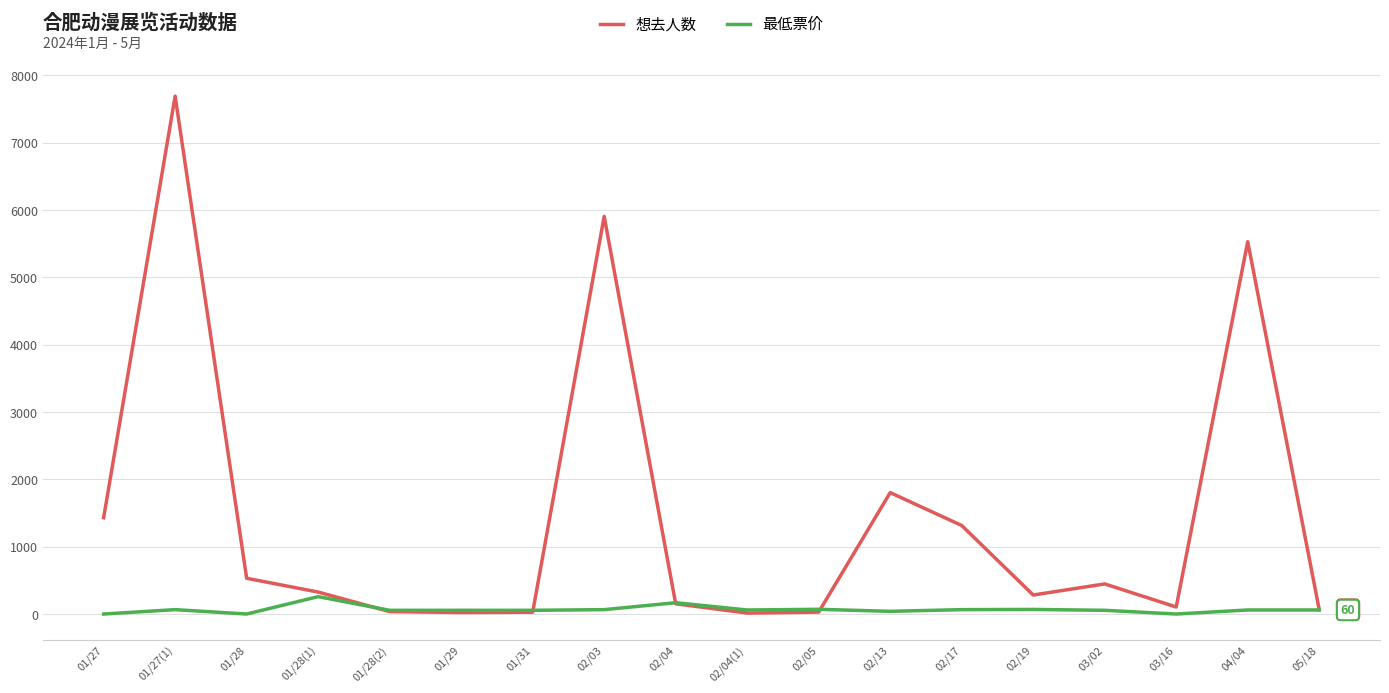

What is the difference between the maximum and second lowest values in the 想去人数 series?

7670.0